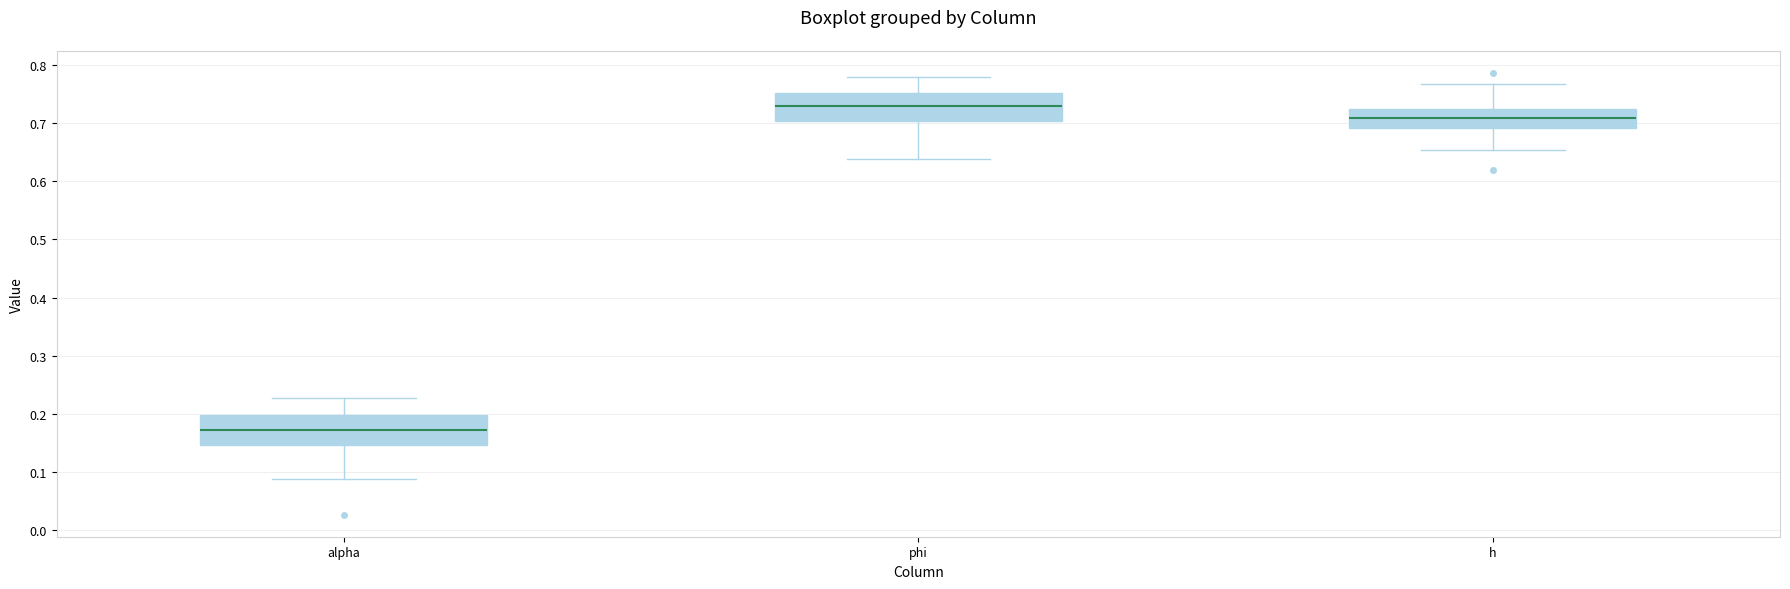

Reading left to right, read every box against the y-axis: the position of its median line, the range the box covers, and the ends of its whiskers. The values are not printed on the chart, so give them approximately, as read against the axis.

alpha: median 0.17, box 0.15 to 0.20, whiskers 0.09 to 0.23
phi: median 0.73, box 0.70 to 0.75, whiskers 0.64 to 0.78
h: median 0.71, box 0.69 to 0.72, whiskers 0.65 to 0.77